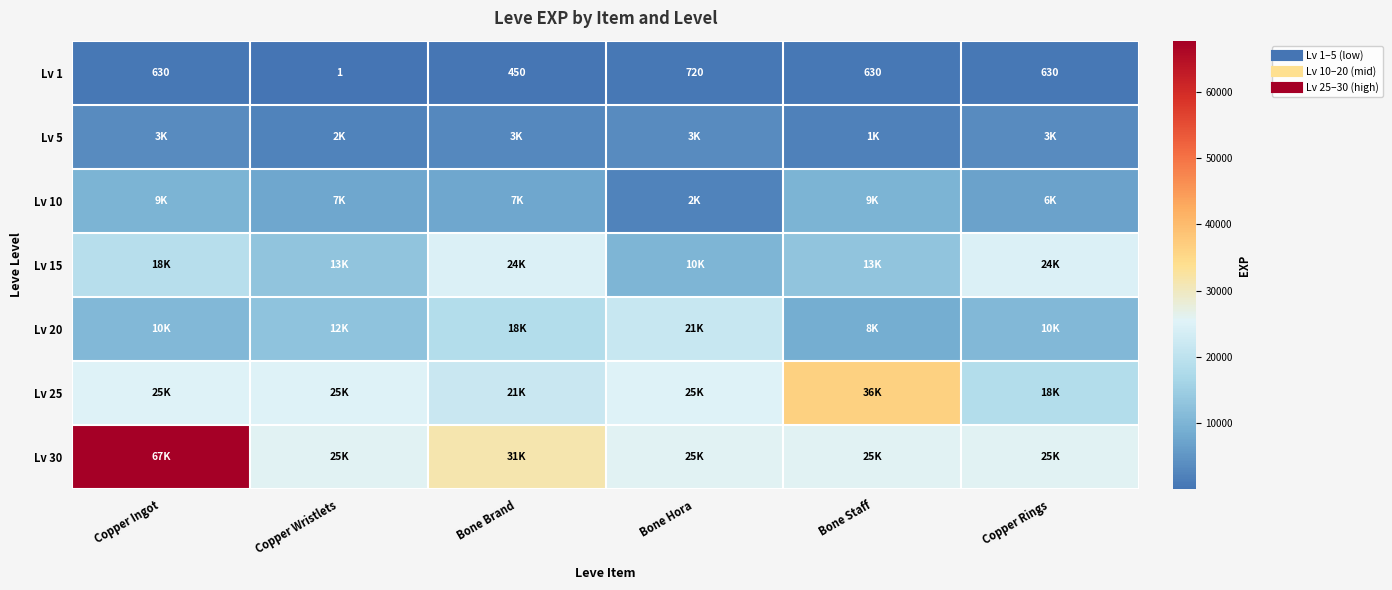

Which label corresponds to the smallest value in the chart?

Copper Wristlets